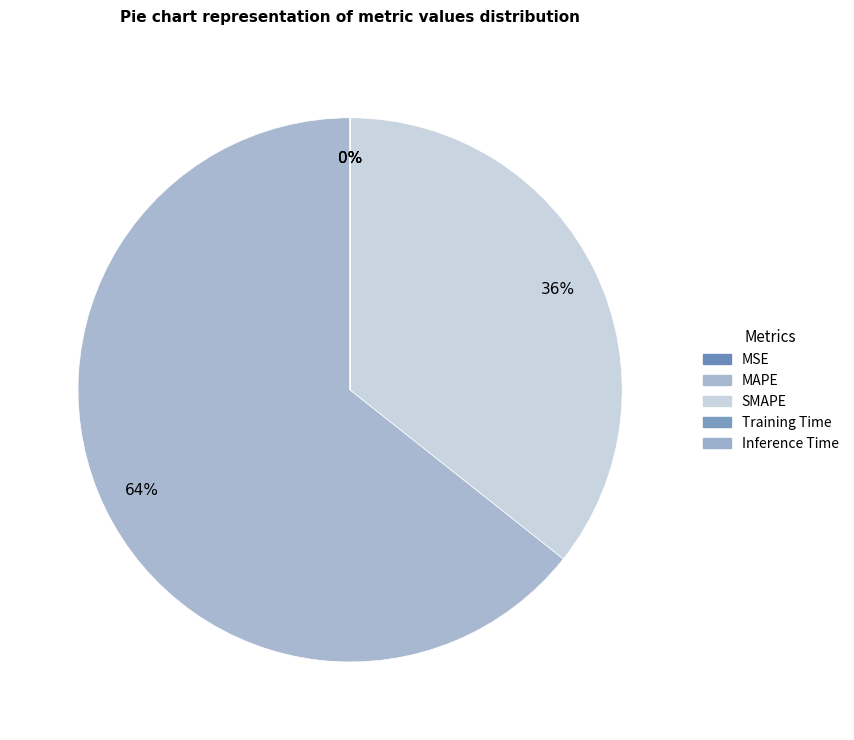

Rank the categories by value from lowest to highest.

Inference Time, Training Time, MSE, SMAPE, MAPE